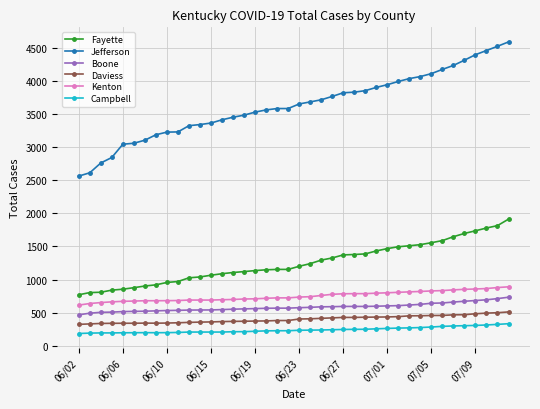

Which series has the largest range (max minus min)?

Jefferson